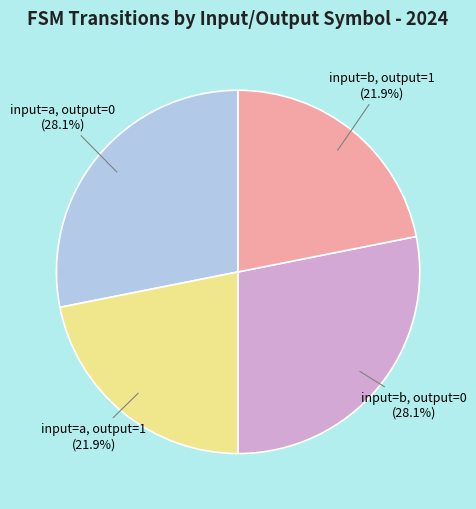

What is the total percentage of input=b, output=1 and input=b, output=0?

50.0%